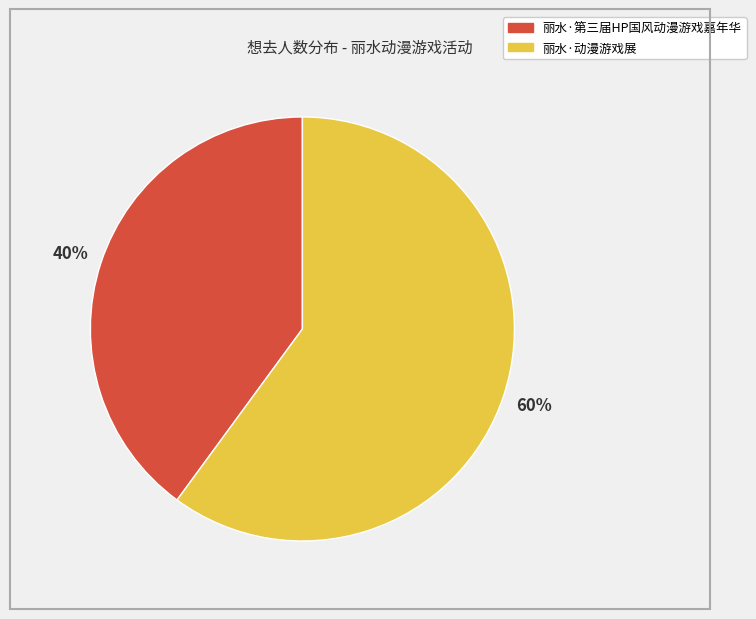

Count the number of slices in the pie.

2